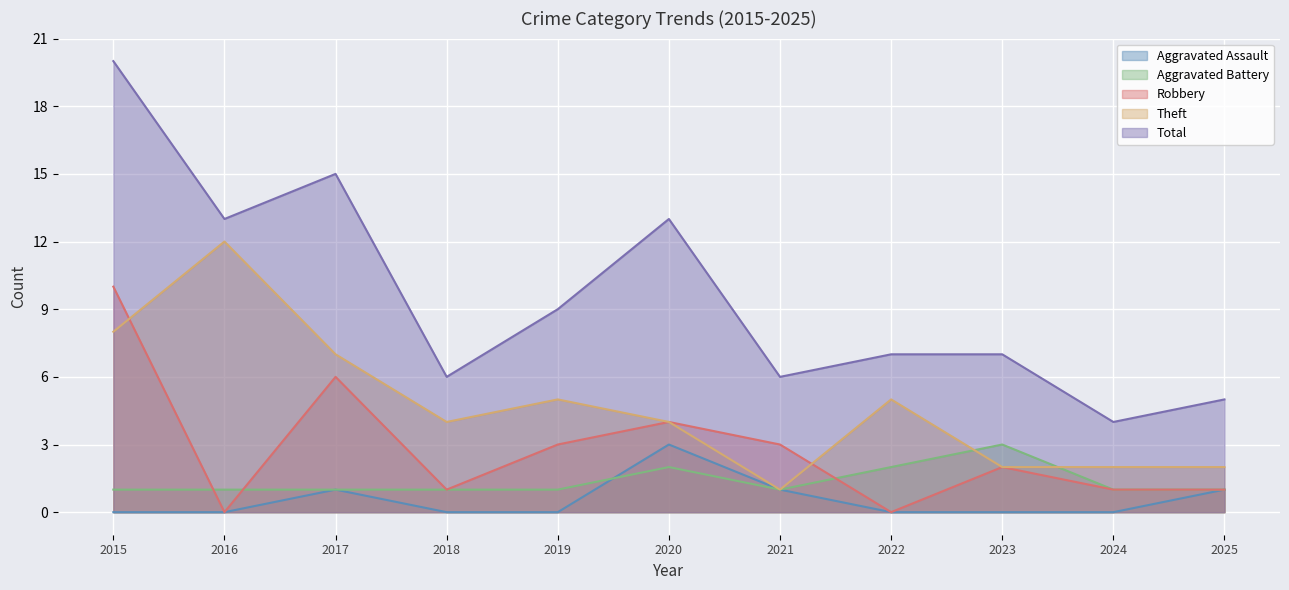

True or false: Aggravated Assault has more than 0 interior local peaks.

True